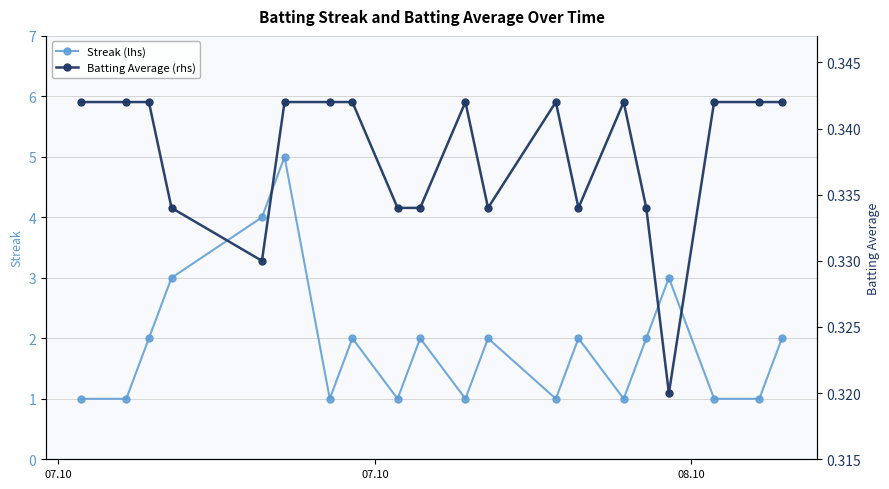

In Streak (lhs), how many points are higher than both neighbors (excluding endpoints)?

6